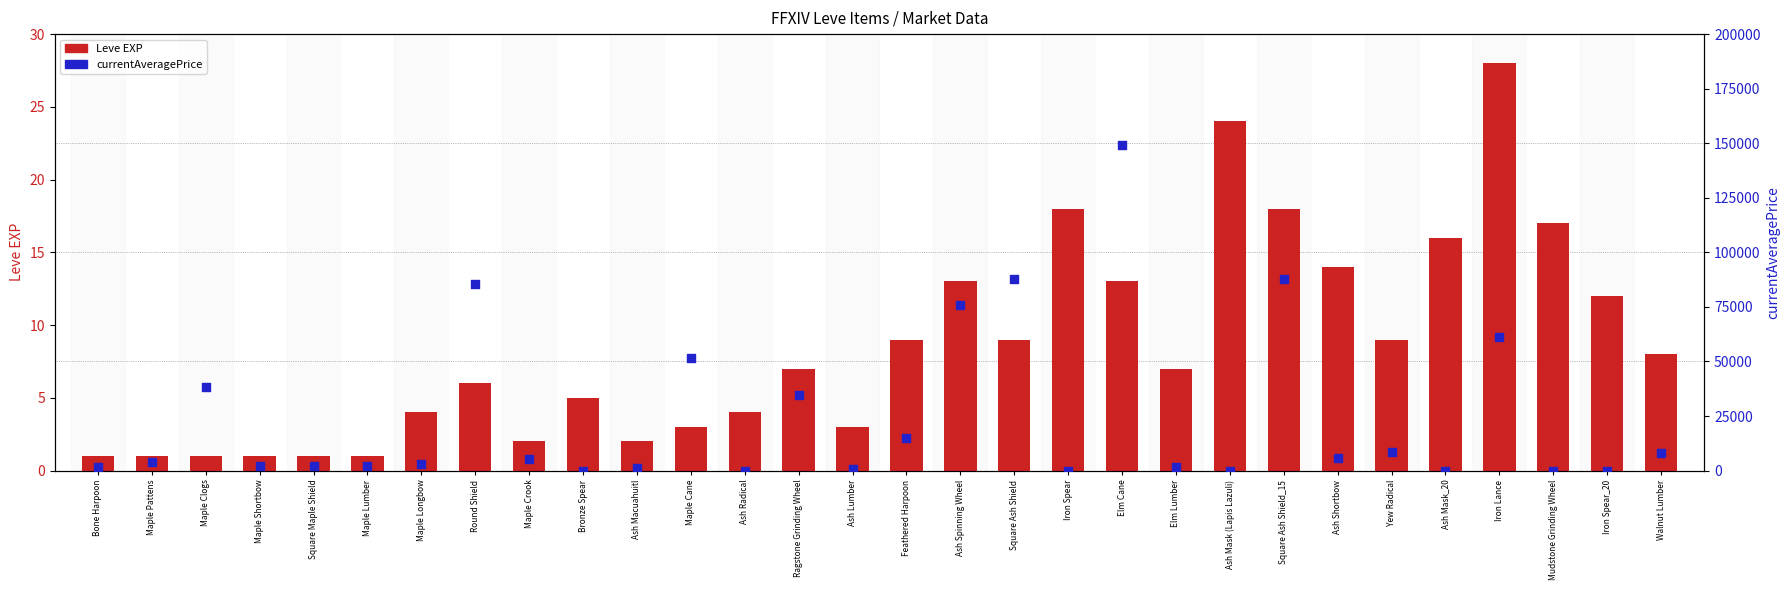

Which series contains the highest Y value?

currentAveragePrice